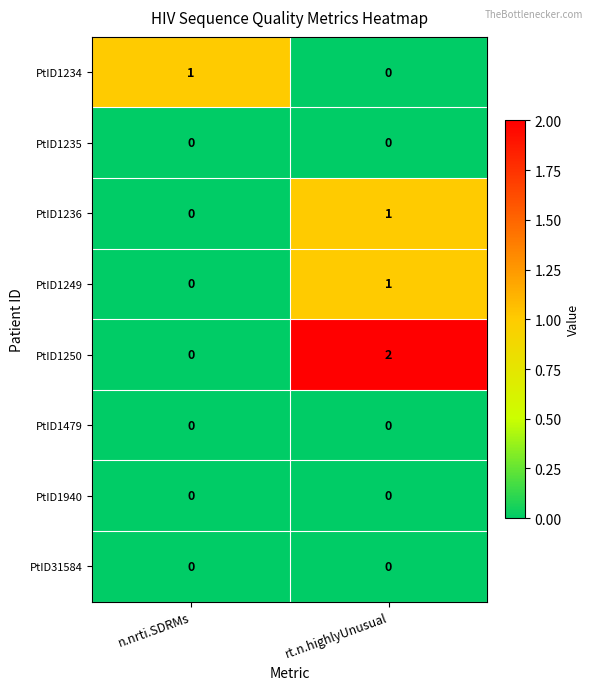

List the labels in order of PtID1236 value, smallest first.

n.nrti.SDRMs, rt.n.highlyUnusual